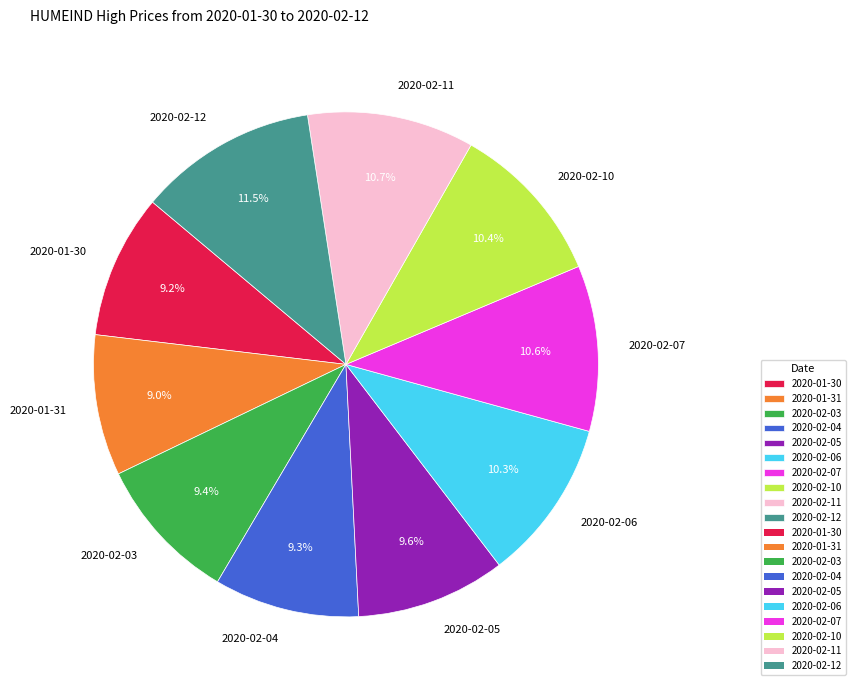

To the nearest percent, what portion does 2020-01-31 represent?

9%